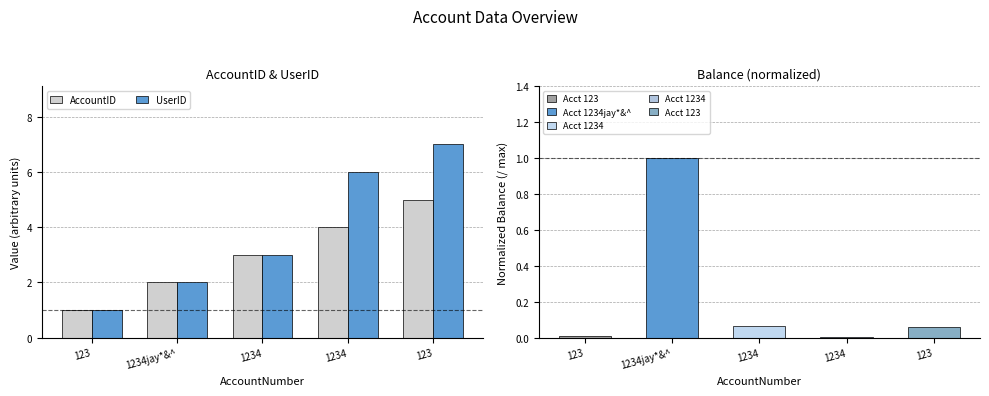

The AccountID series shows 2 at 123. True or false?

False